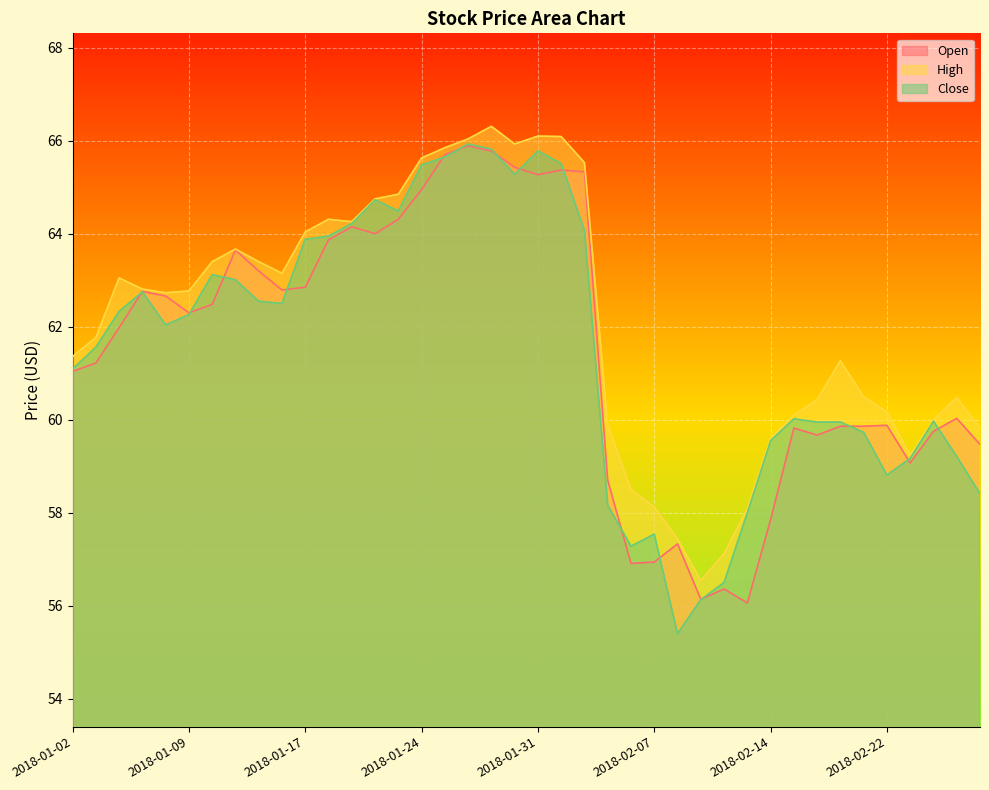

What position from the right is 2018-01-11?

33